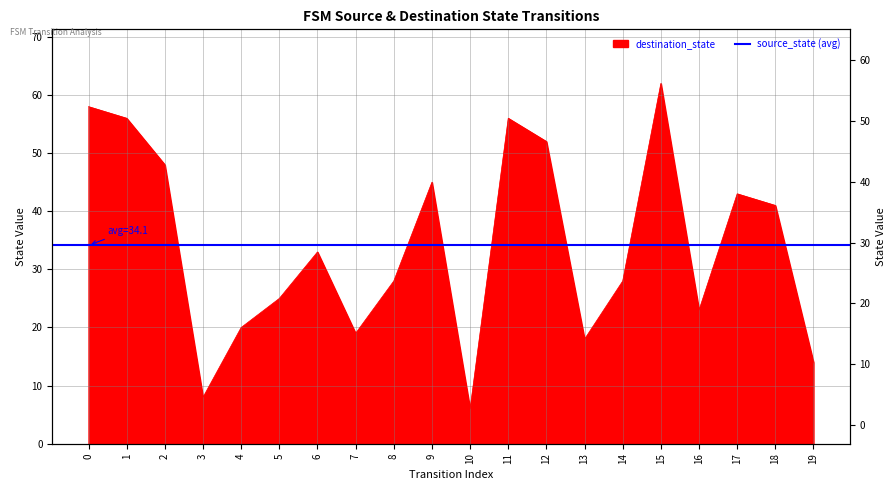

Rank the categories by value from lowest to highest.

10, 3, 19, 13, 7, 4, 16, 5, 8, 14, 6, 18, 17, 9, 2, 12, 1, 11, 0, 15